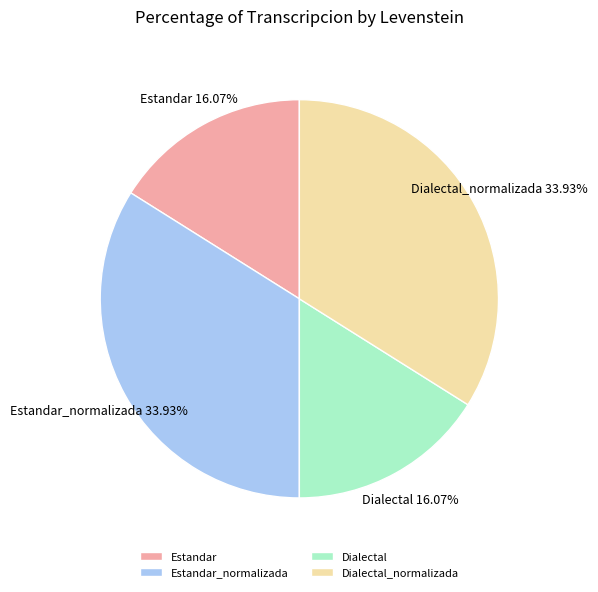

How many segments does this pie chart have?

4